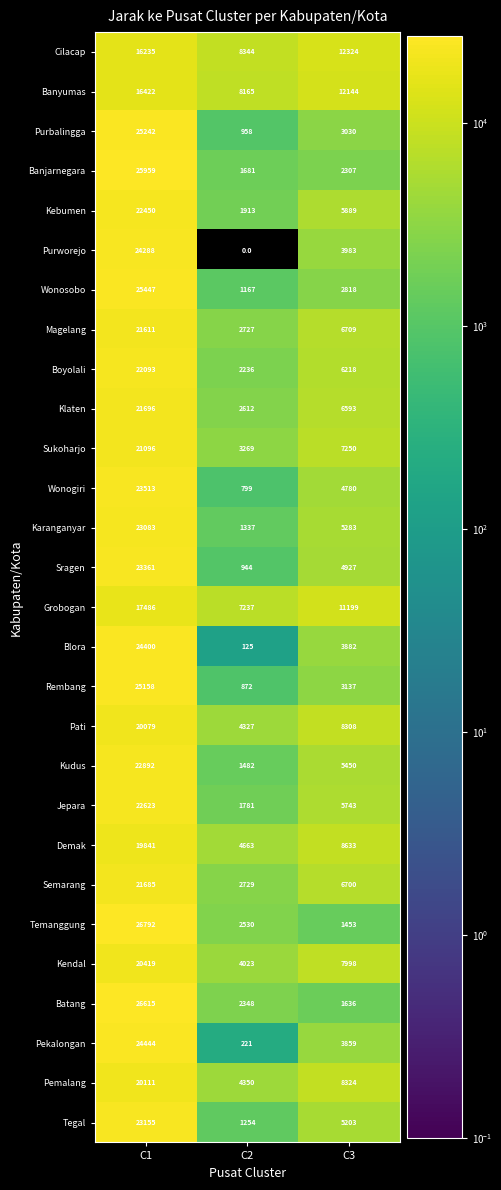

Is it true that Kendal equals 7155 at C2?

False